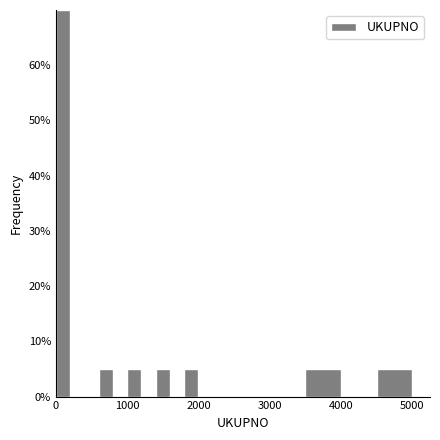

Around what value on the x-axis is the tallest bar? Give the approximate position of its centre, as read against the axis.

100